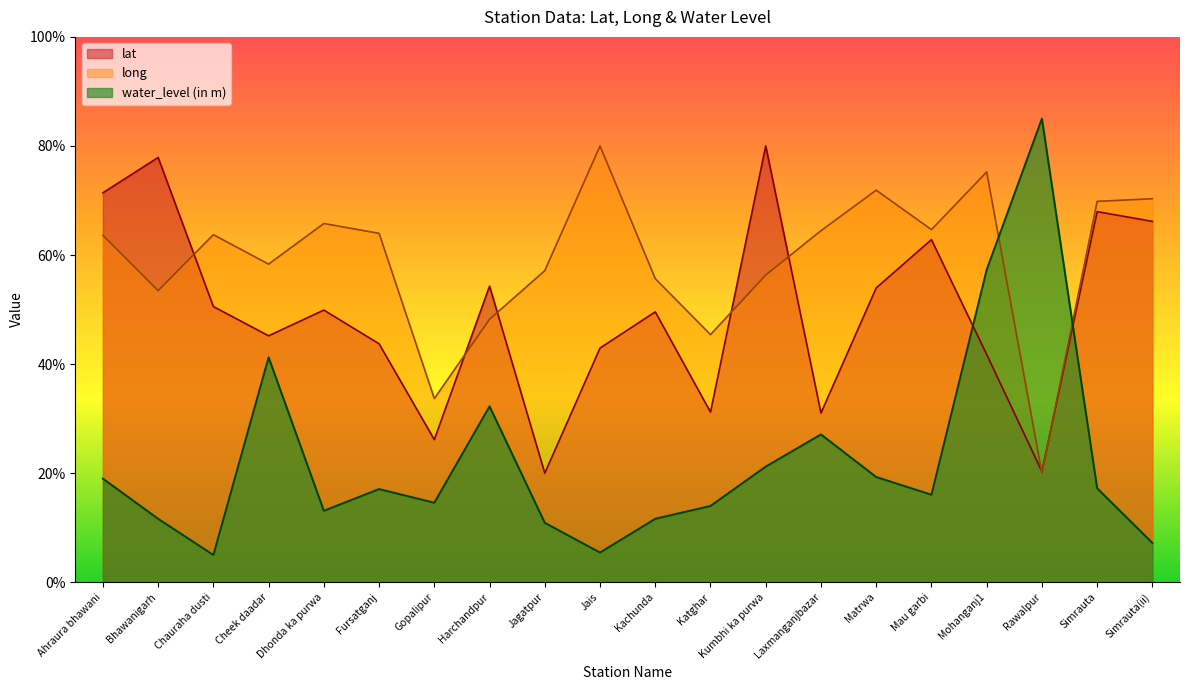

The value of lat at Simrauta(ii) is 66.2. True or false?

True